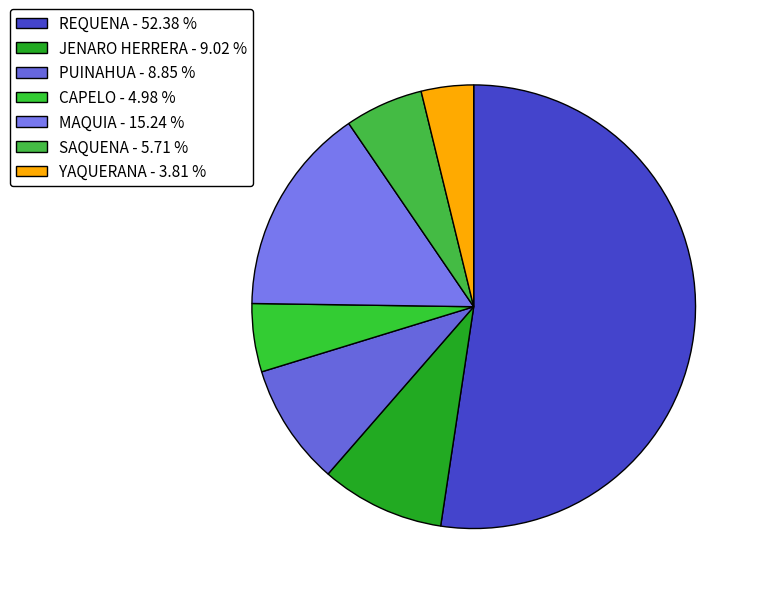

The JENARO HERRERA slice represents 1% of the pie. True or false?

False